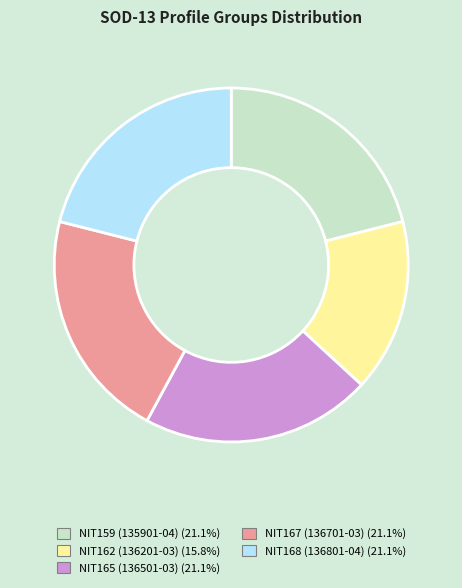

Do NIT165 (136501-03) (21.1%) and NIT167 (136701-03) (21.1%) together represent more than half of the pie?

No